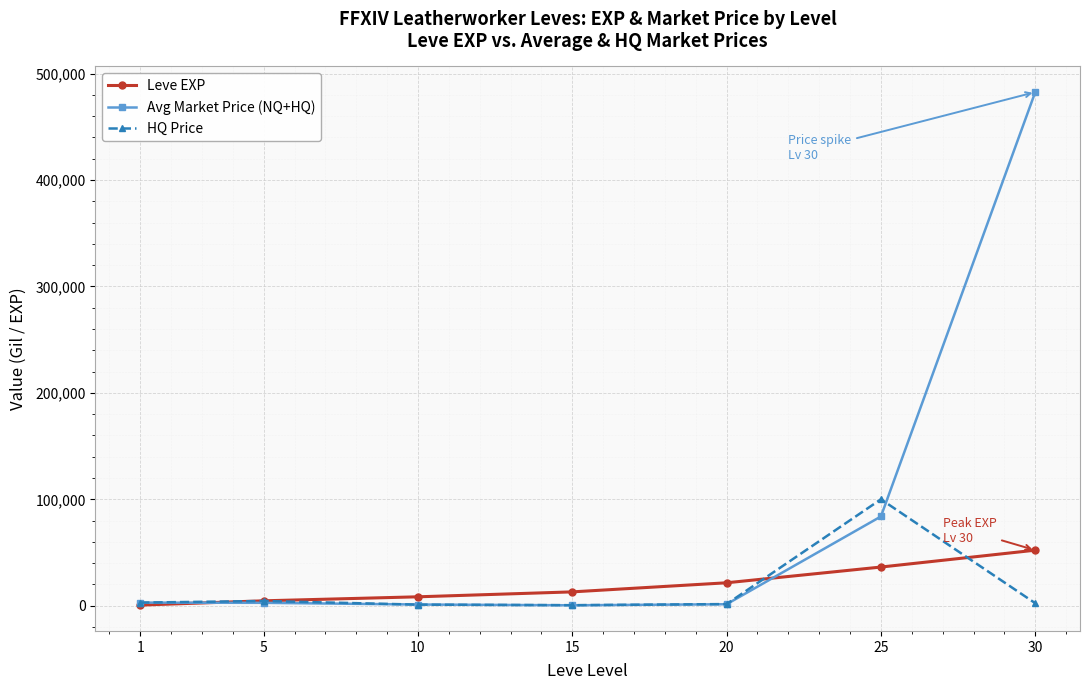

What is the approximate value of Avg Market Price (NQ+HQ) at 1?

2980.0